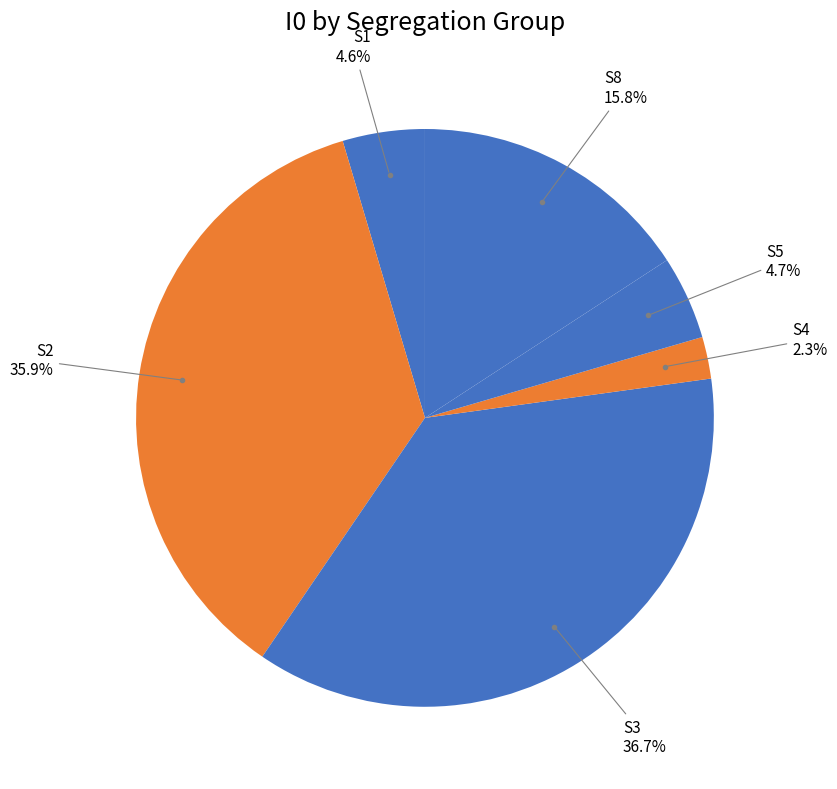

Is there a majority slice in this chart?

No